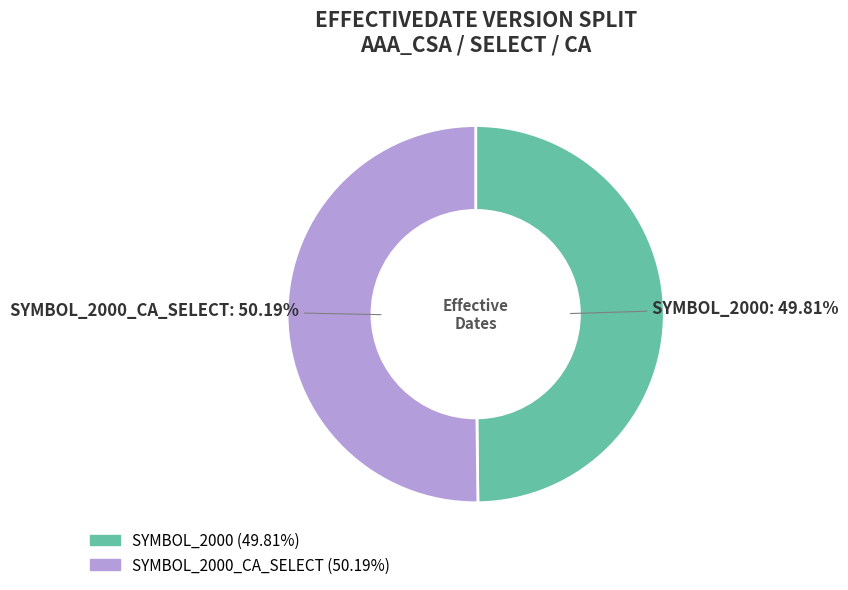

Approximately how many times larger is the value at SYMBOL_2000_CA_SELECT compared to SYMBOL_2000?

1.0